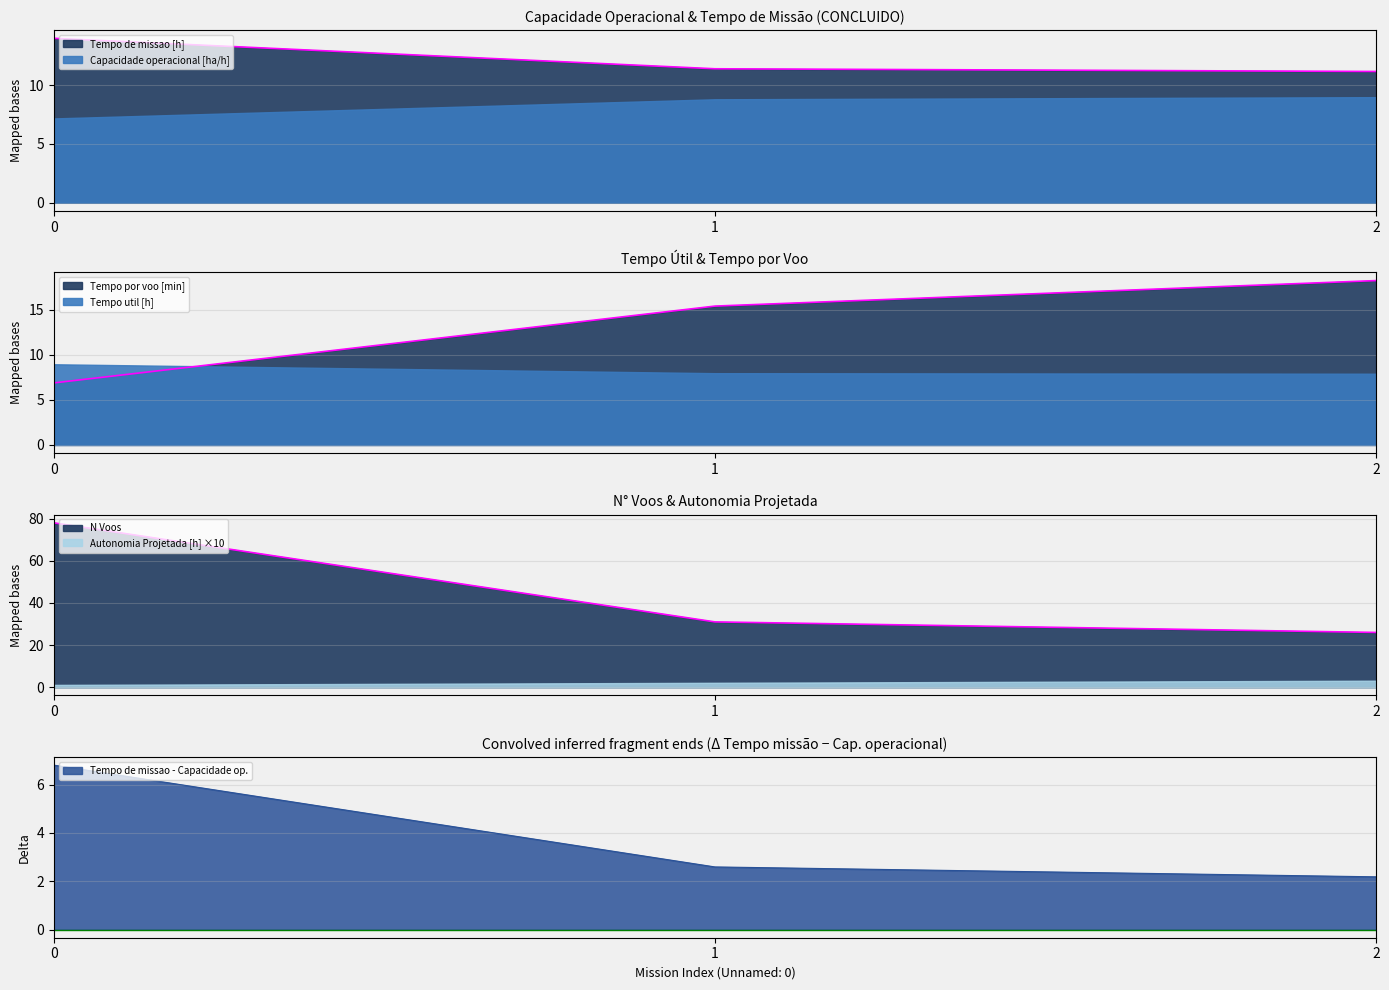

What is the greatest value displayed?

78.0